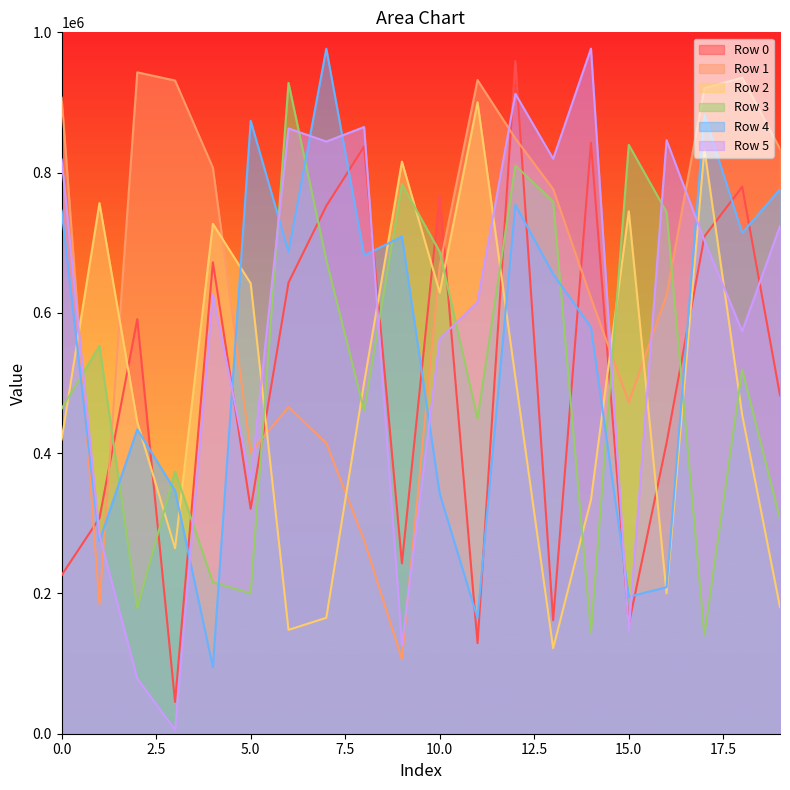

How many lines are shown in the chart?

6